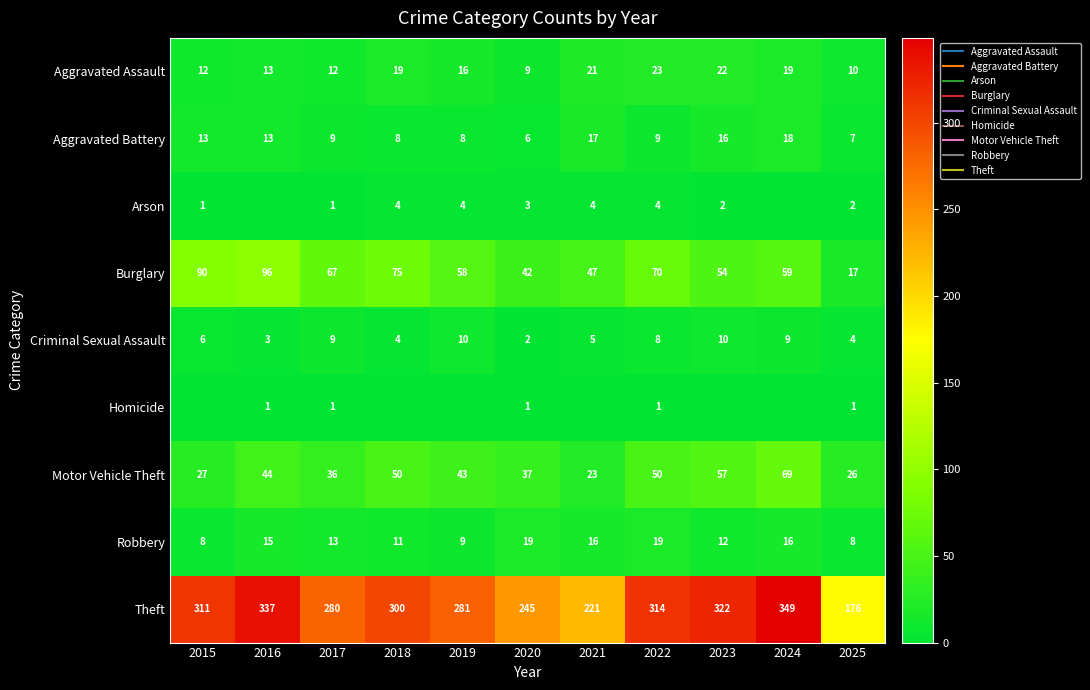

At which label does Motor Vehicle Theft first exceed 43?

2016